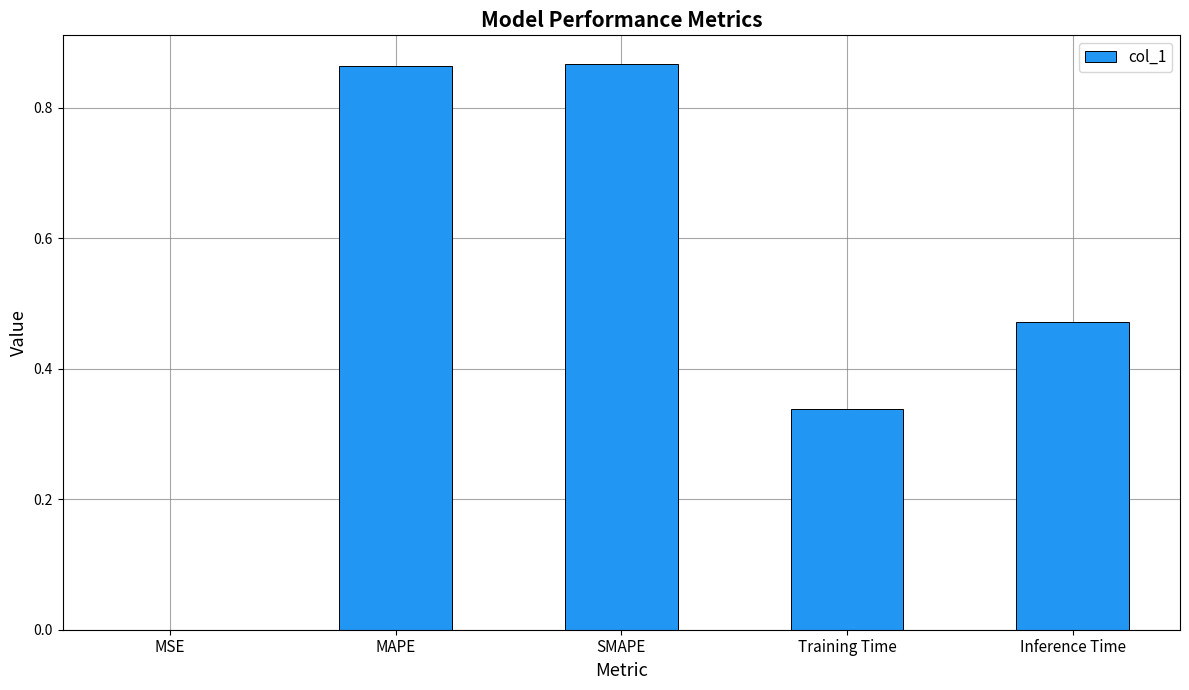

What is the sum of all values?

2.5